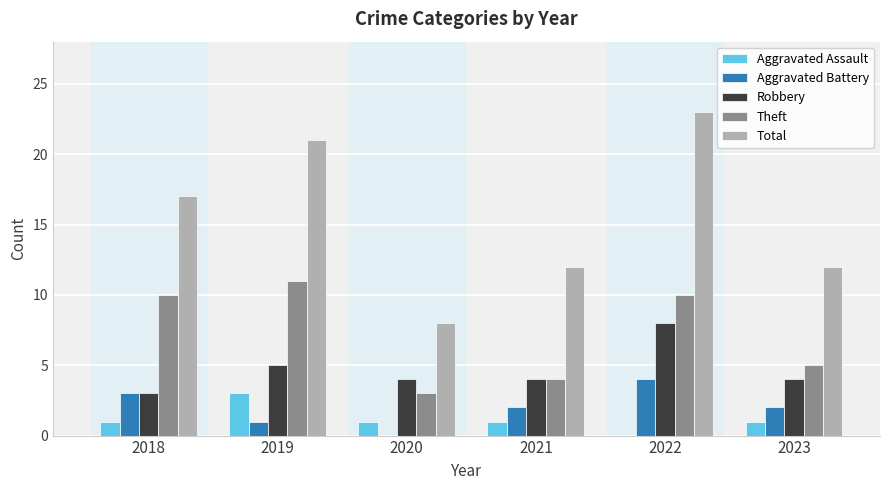

What is the spread (max minus min) of values at 2023?

11